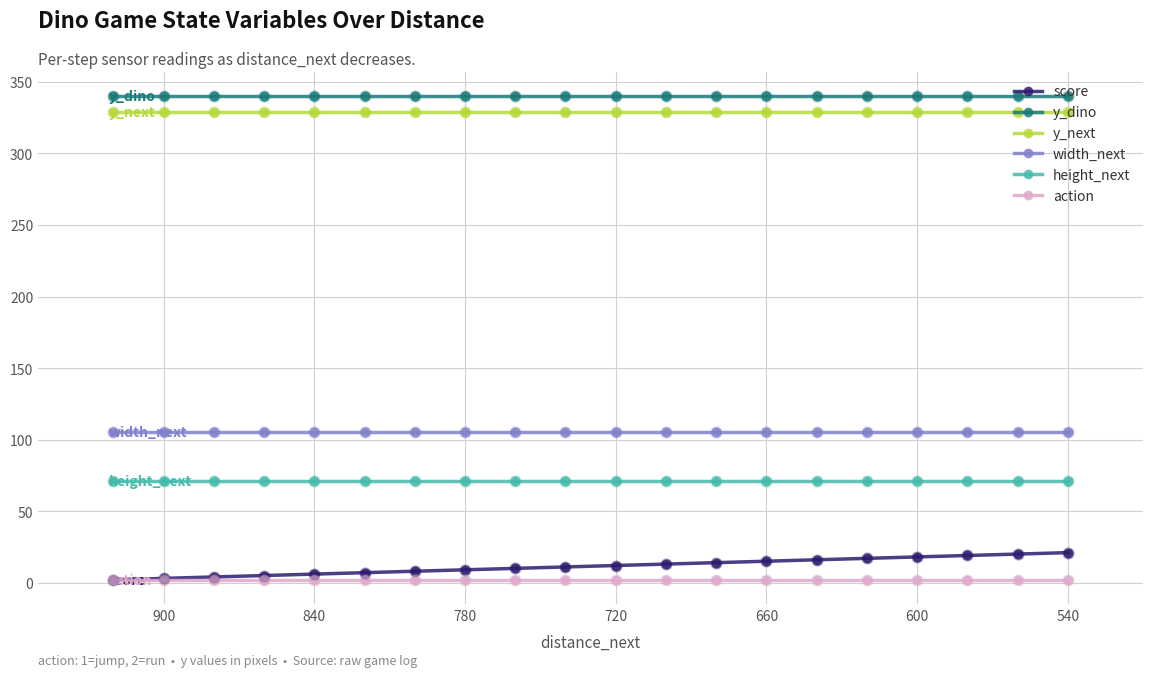

What are all the series names shown in the legend?

score, y_dino, y_next, width_next, height_next, action